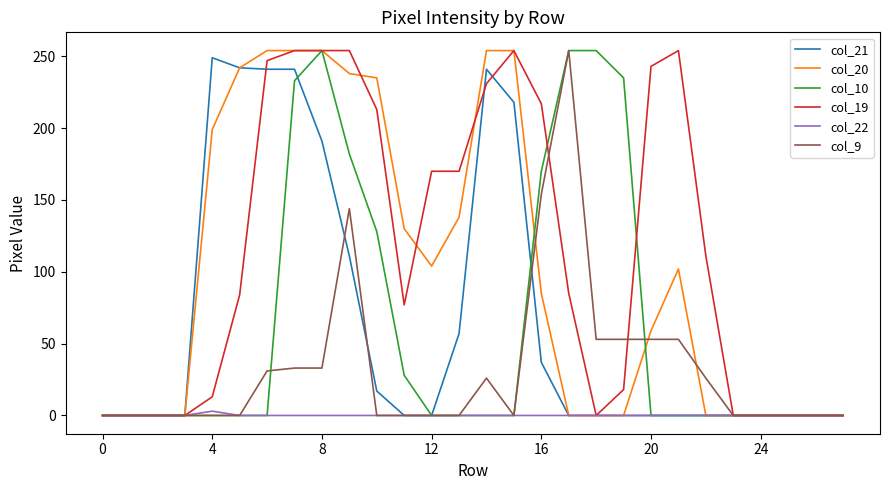

Which series has the largest total across all categories?

col_19